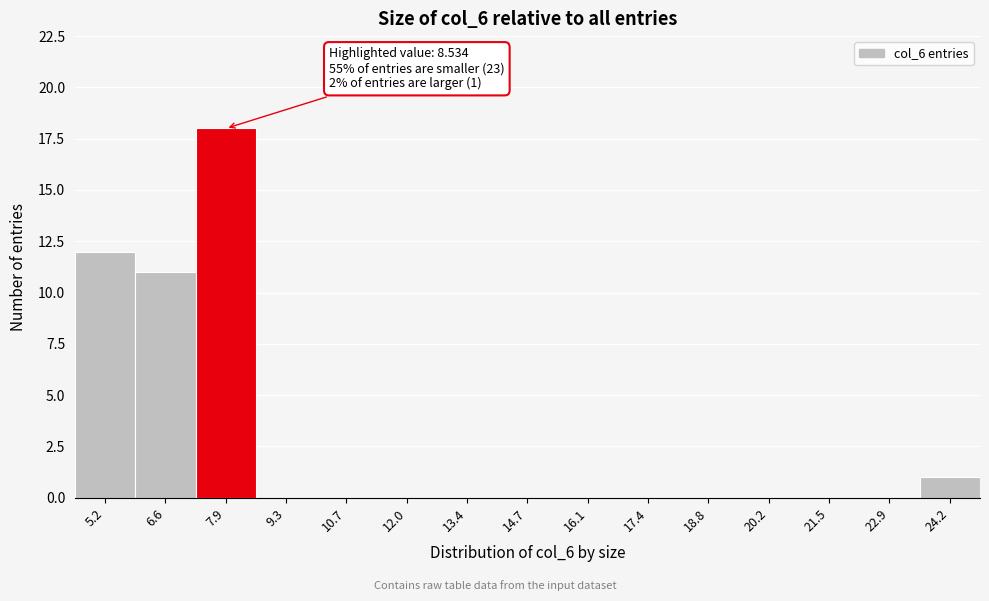

Reading left to right, extract all data points from this chart.

5.2=12	6.6=11	7.9=18	9.3=0	10.7=0	12.0=0	13.4=0	14.7=0	16.1=0	17.4=0	18.8=0	20.2=0	21.5=0	22.9=0	24.2=1